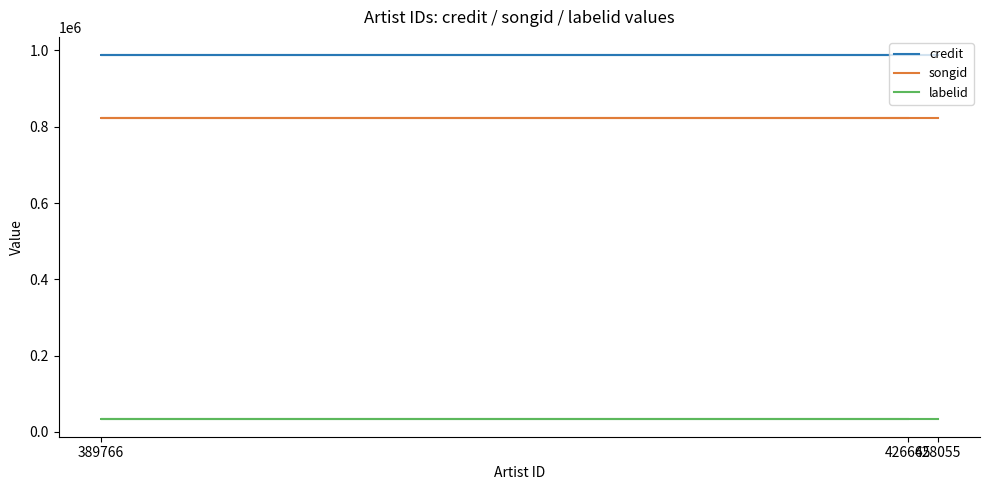

What are all the series names shown in the legend?

credit, songid, labelid